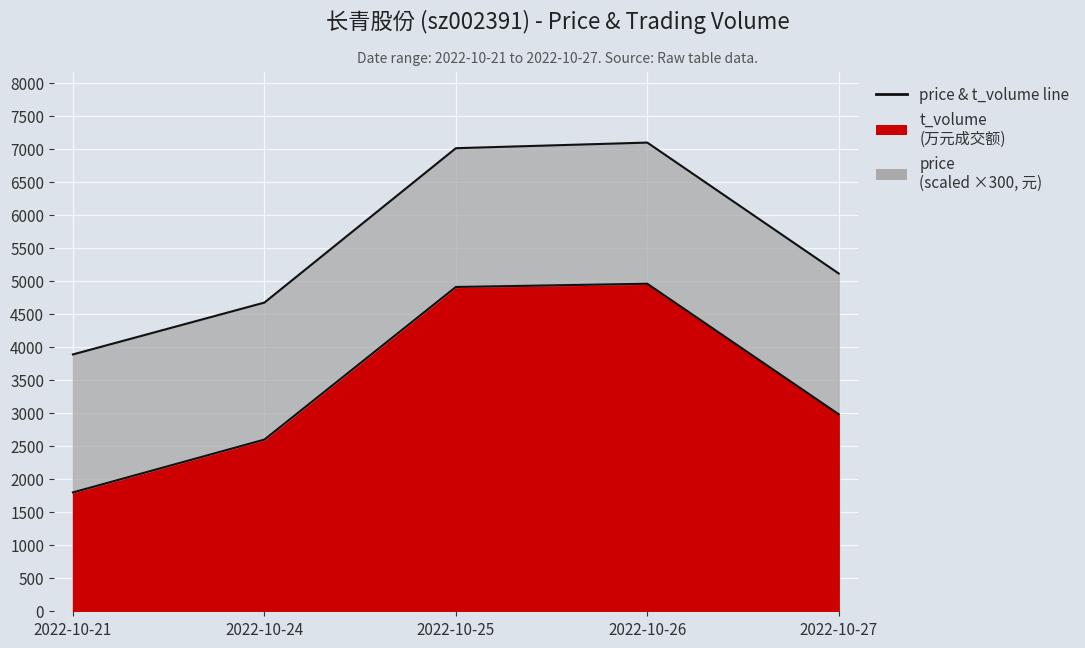

What is the sum of the t_volume line values at 2022-10-24 and 2022-10-21?

4397